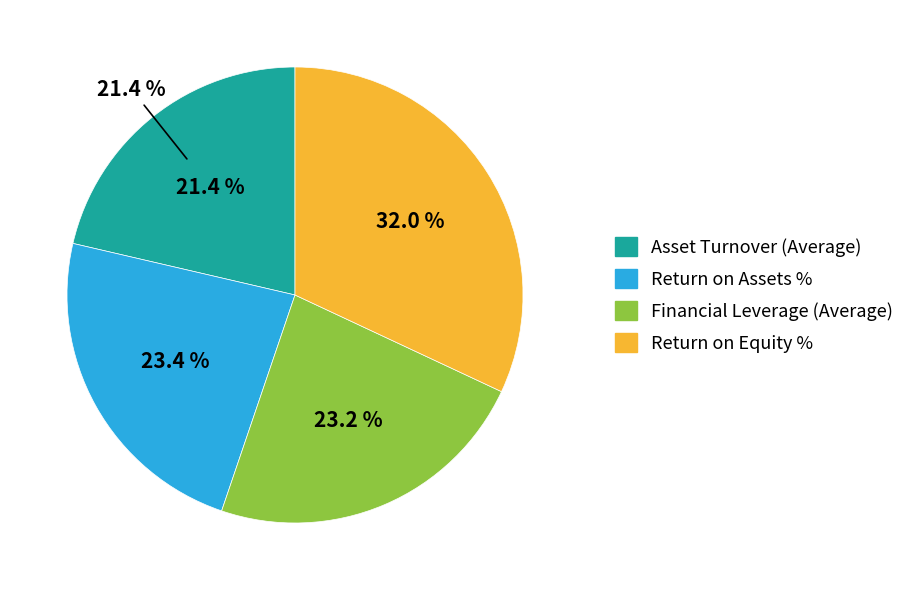

Is there any slice that represents more than half of the pie?

No